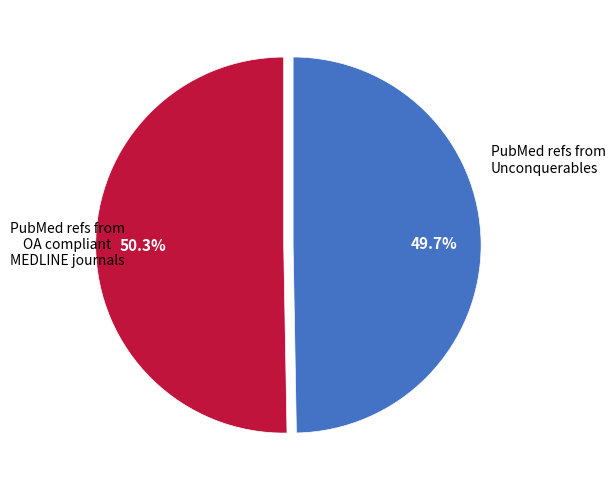

Does any single category account for the majority?

Yes